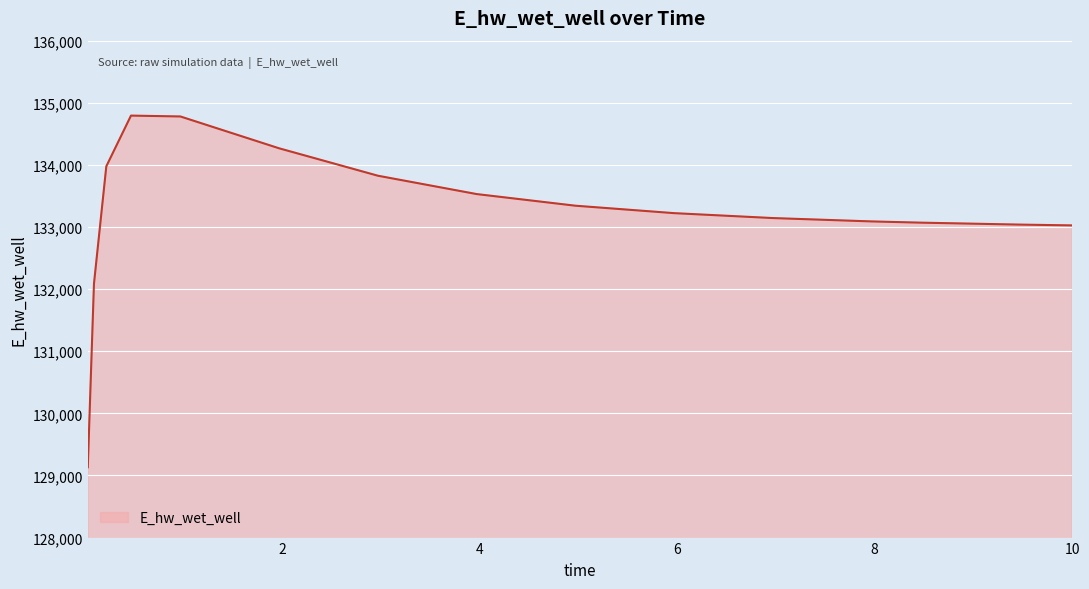

What is the maximum value shown in the chart?

134793.7